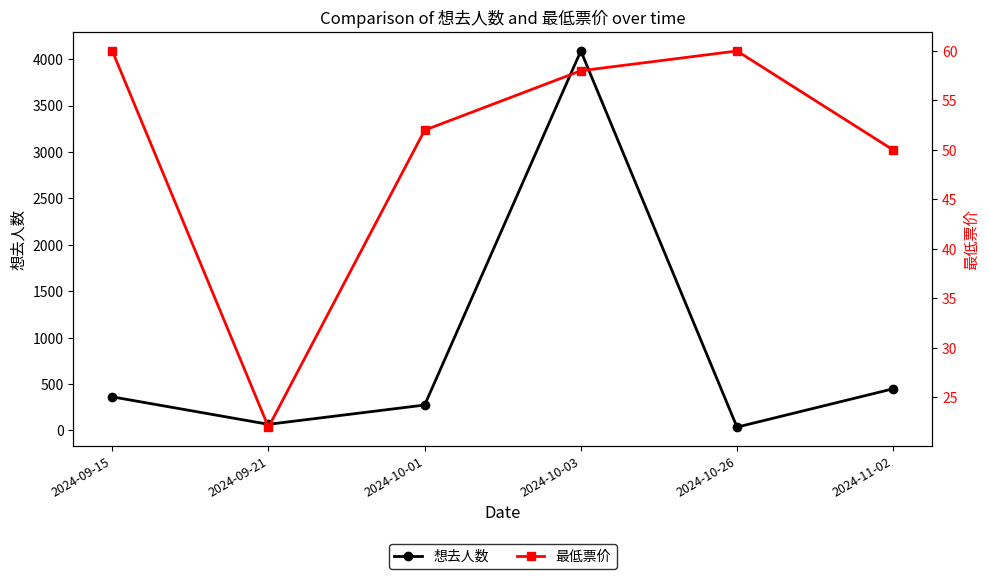

Which series has the widest spread of values?

想去人数